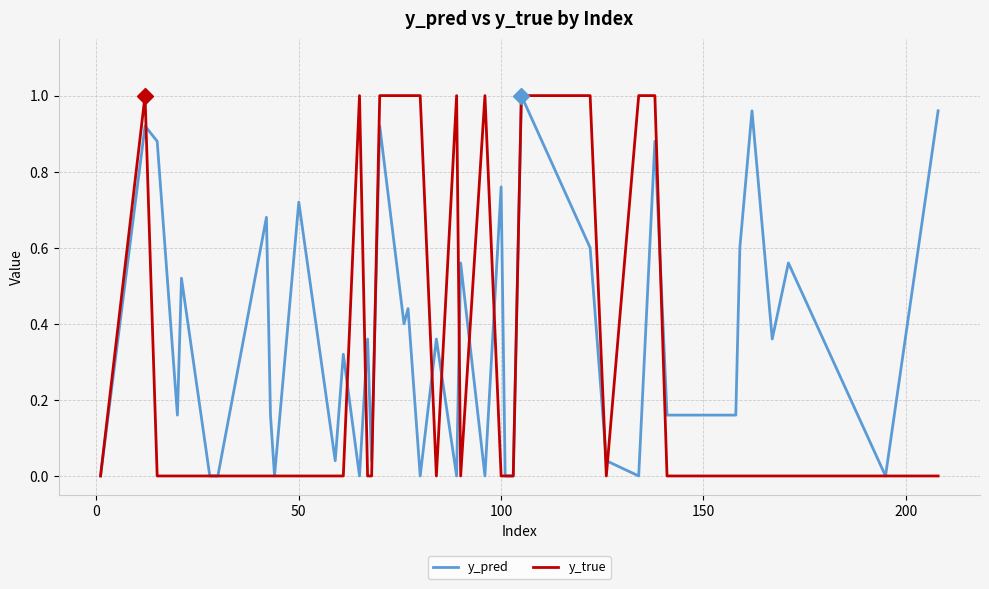

Count the y_true values in the range 0 to 1.

40